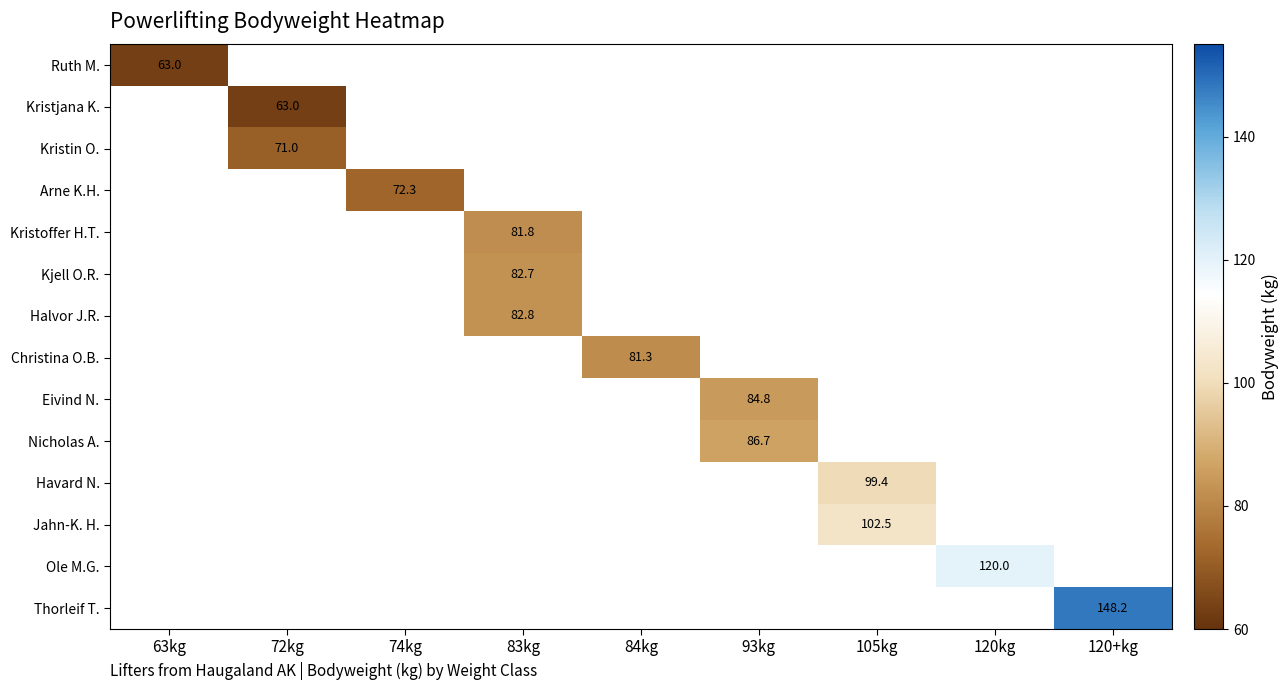

True or false: Halvor J.R. has a value of 82.8 at 83kg.

True